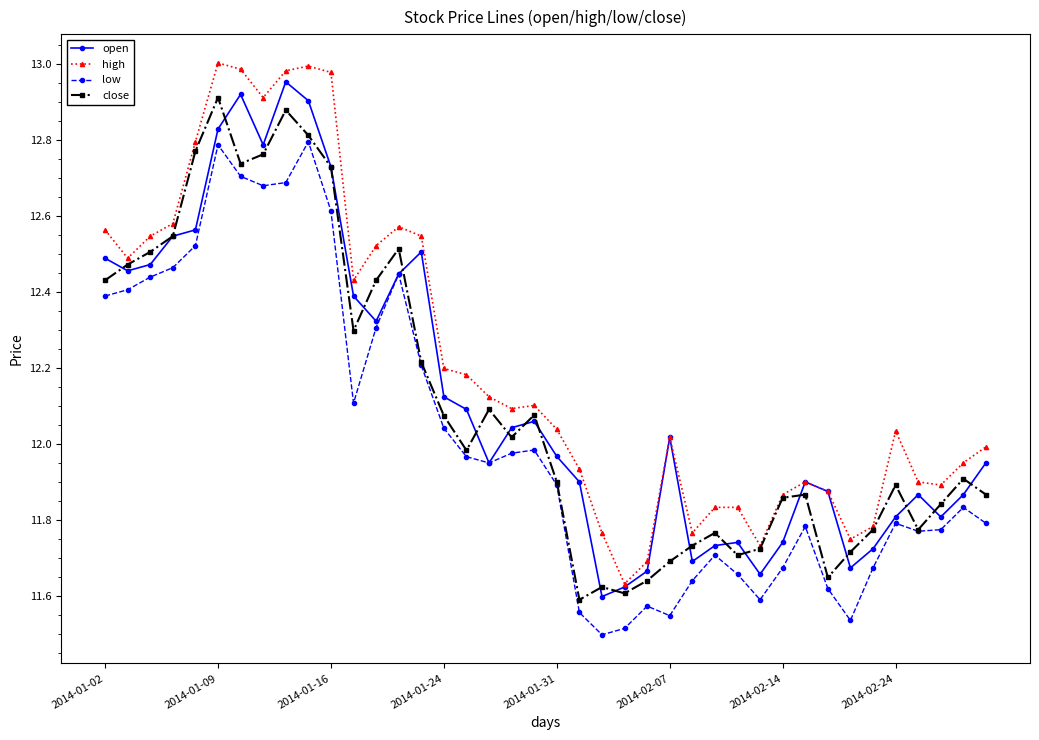

True or false: low and high cross at least once.

False